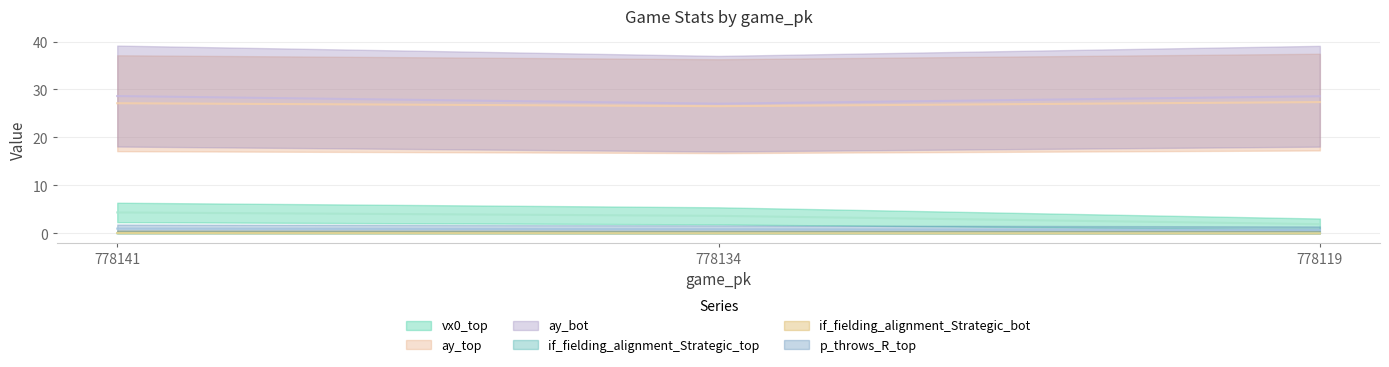

How many data points does each series have?

3